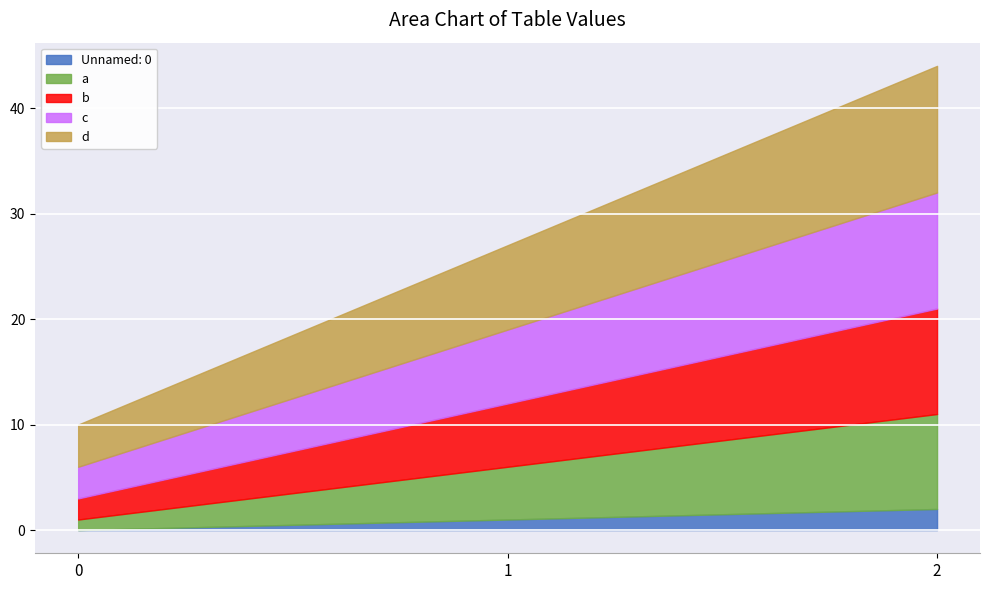

Is the value of Unnamed: 0 at 0 greater than the value of c at 2?

No